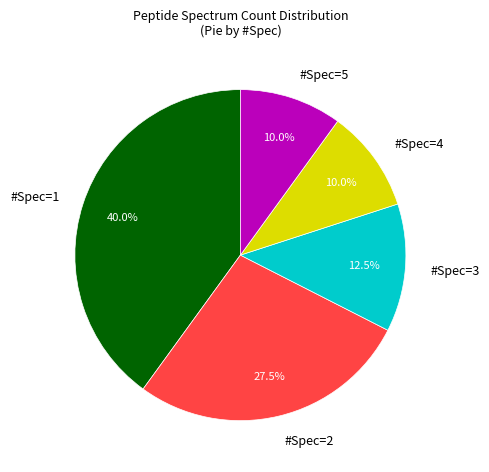

What is the total percentage of #Spec=5 and #Spec=1?

50.0%